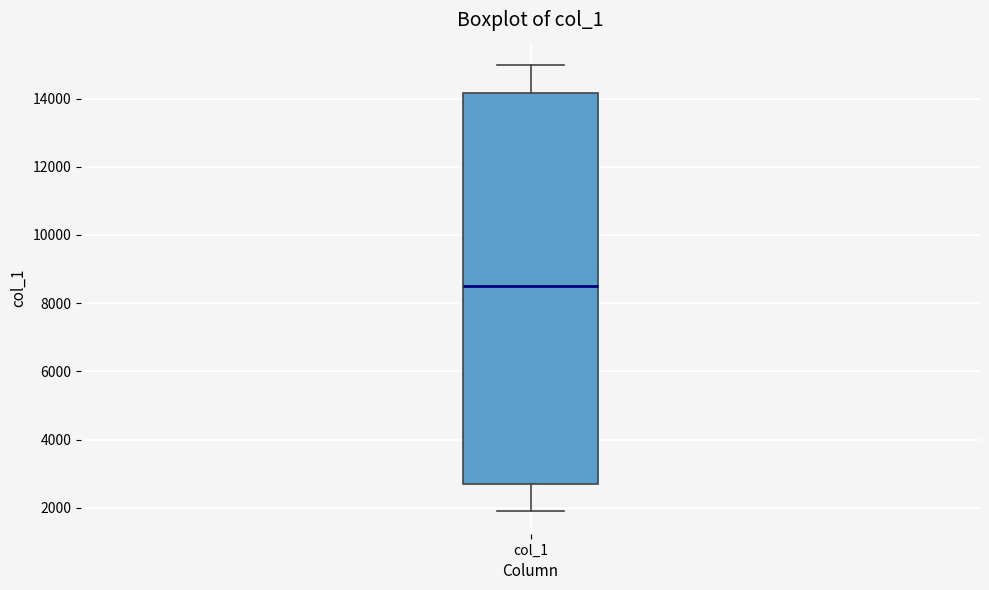

Where does the median line of the box for col_1 sit on the y-axis? The values are not printed on the chart, so give them approximately, as read against the axis.

8600